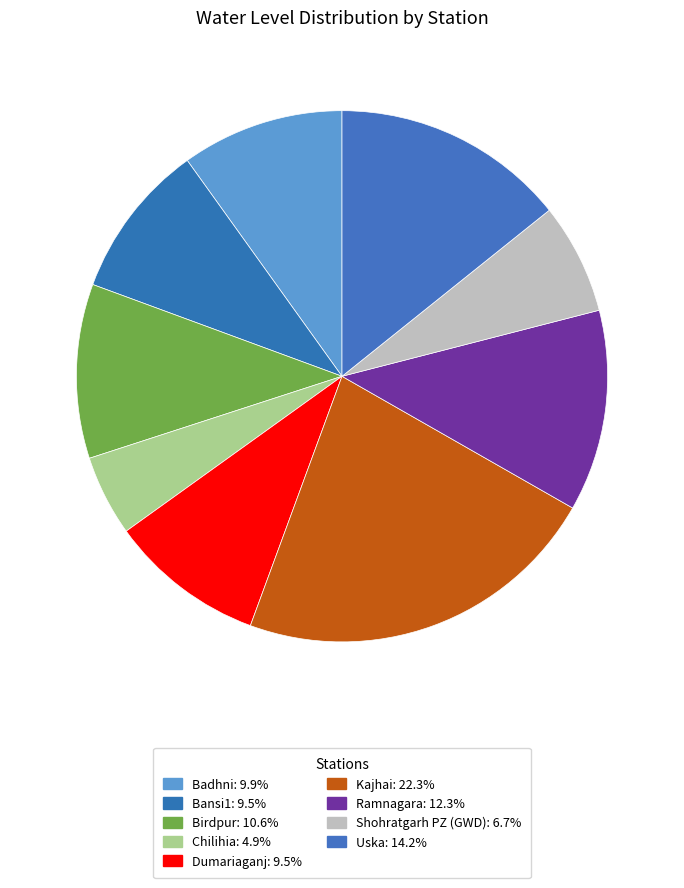

Count the number of slices in the pie.

9